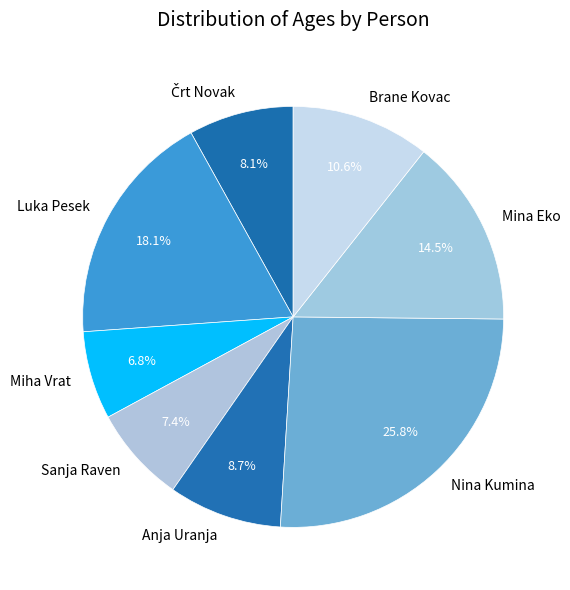

Is there a majority slice in this chart?

No